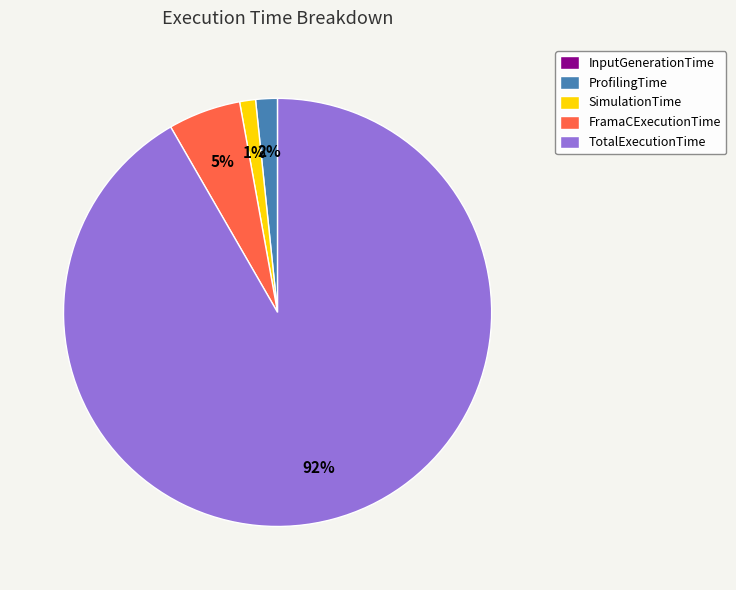

Is it true that FramaCExecutionTime is 5% of the pie?

True